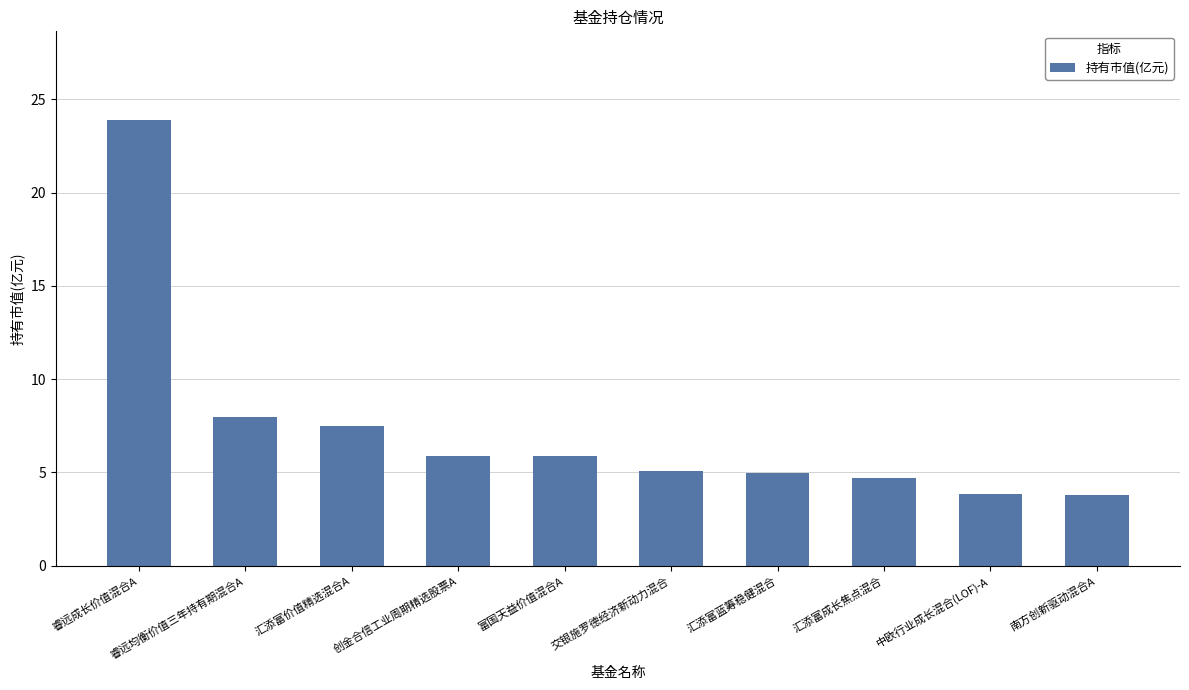

What is the average value?

7.3